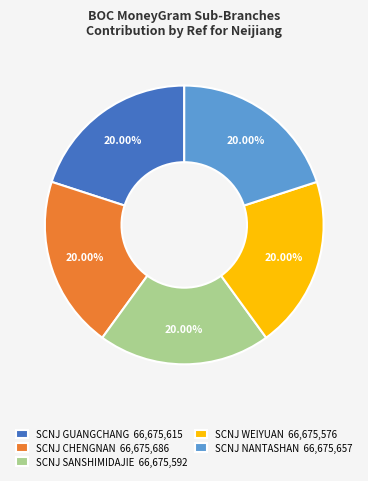

How many segments does this pie chart have?

5